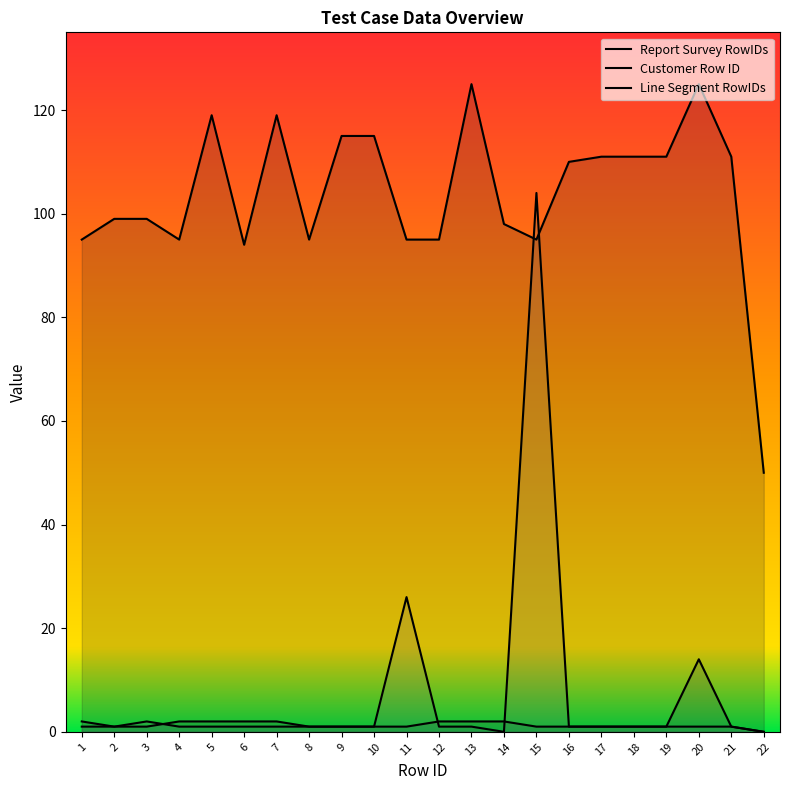

Which series has the largest total across all categories?

Report Survey RowIDs